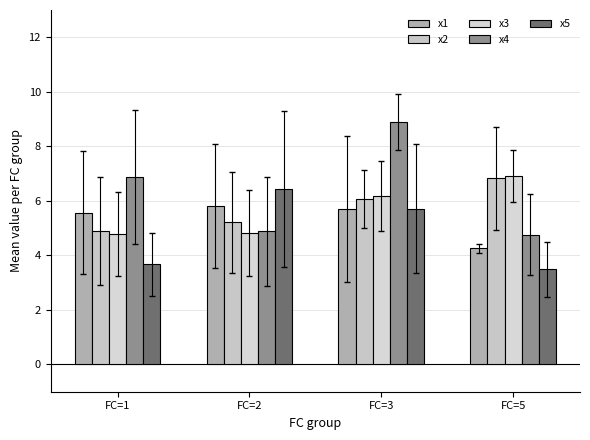

True or false: x2 has a value of 5.2 at FC=2.

True